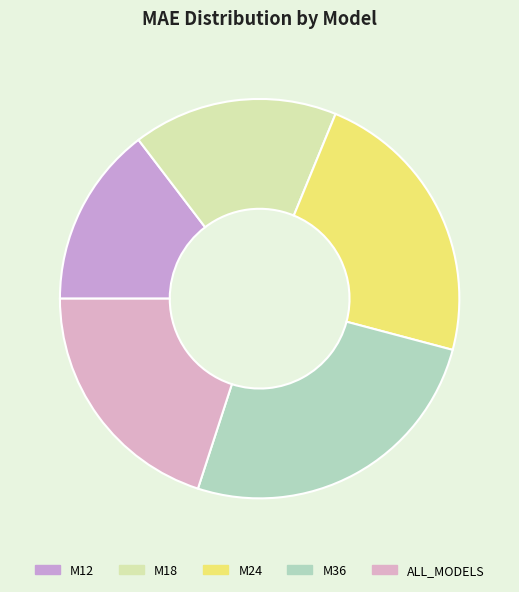

Which slice is the smallest?

M12